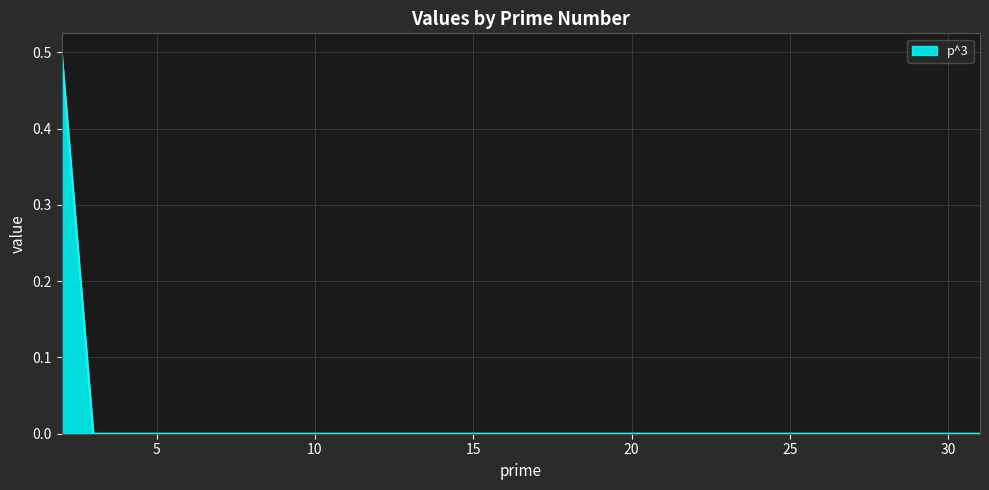

What is the difference between the maximum and minimum values?

0.5